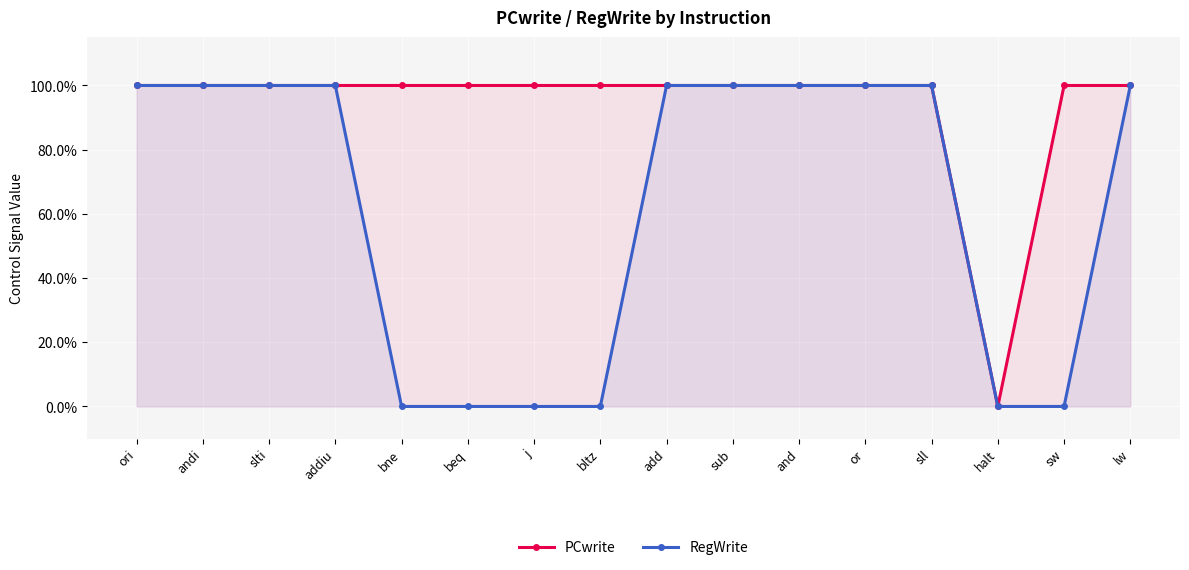

True or false: RegWrite has more than 0 interior local peaks.

False